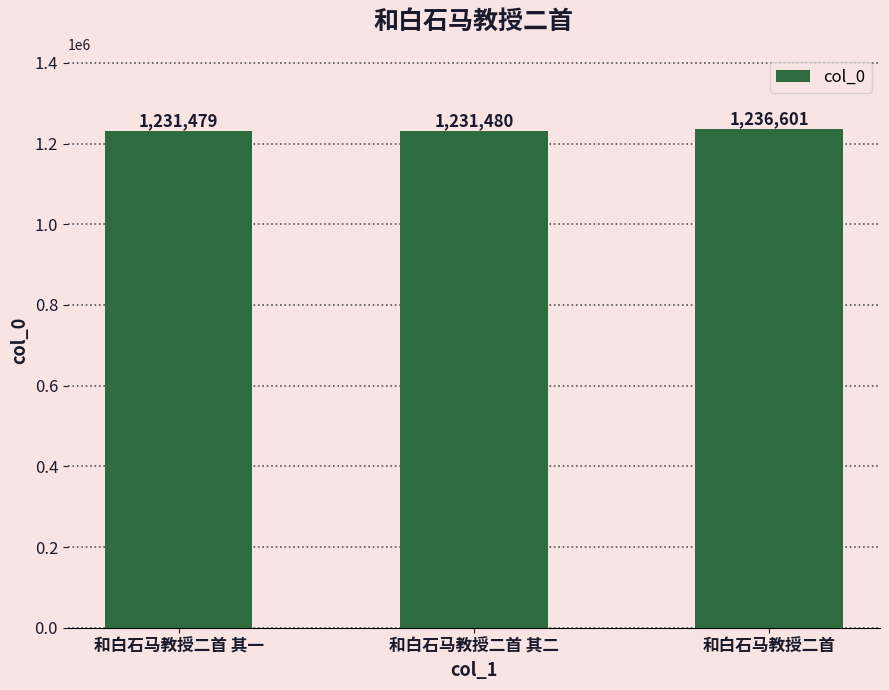

At which label is the value closest to 1234040?

和白石马教授二首 其二